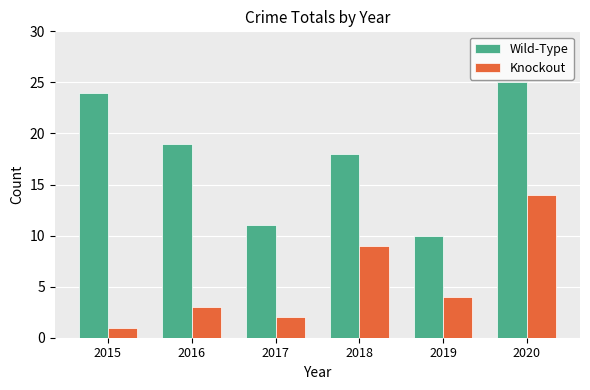

List the labels in order of Knockout value, smallest first.

2015, 2017, 2016, 2019, 2018, 2020